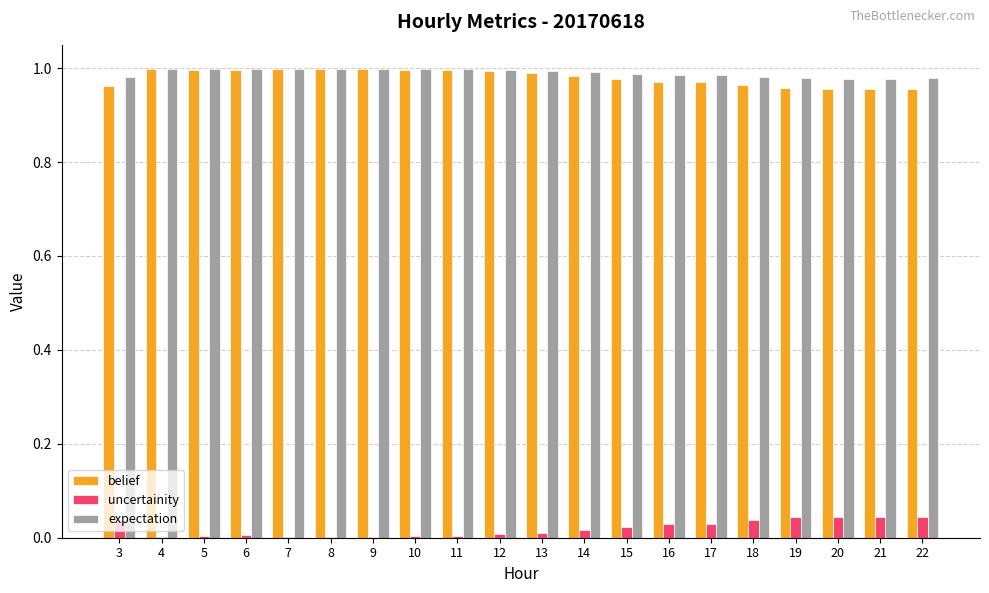

What is the total value across all series at 20?

2.0